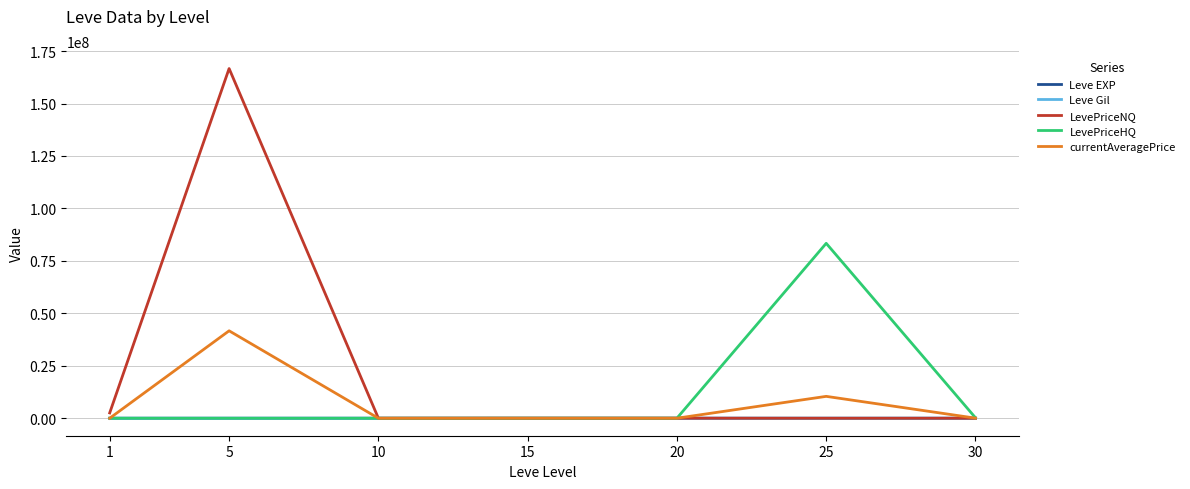

At which category is the sum across all series the highest?

5